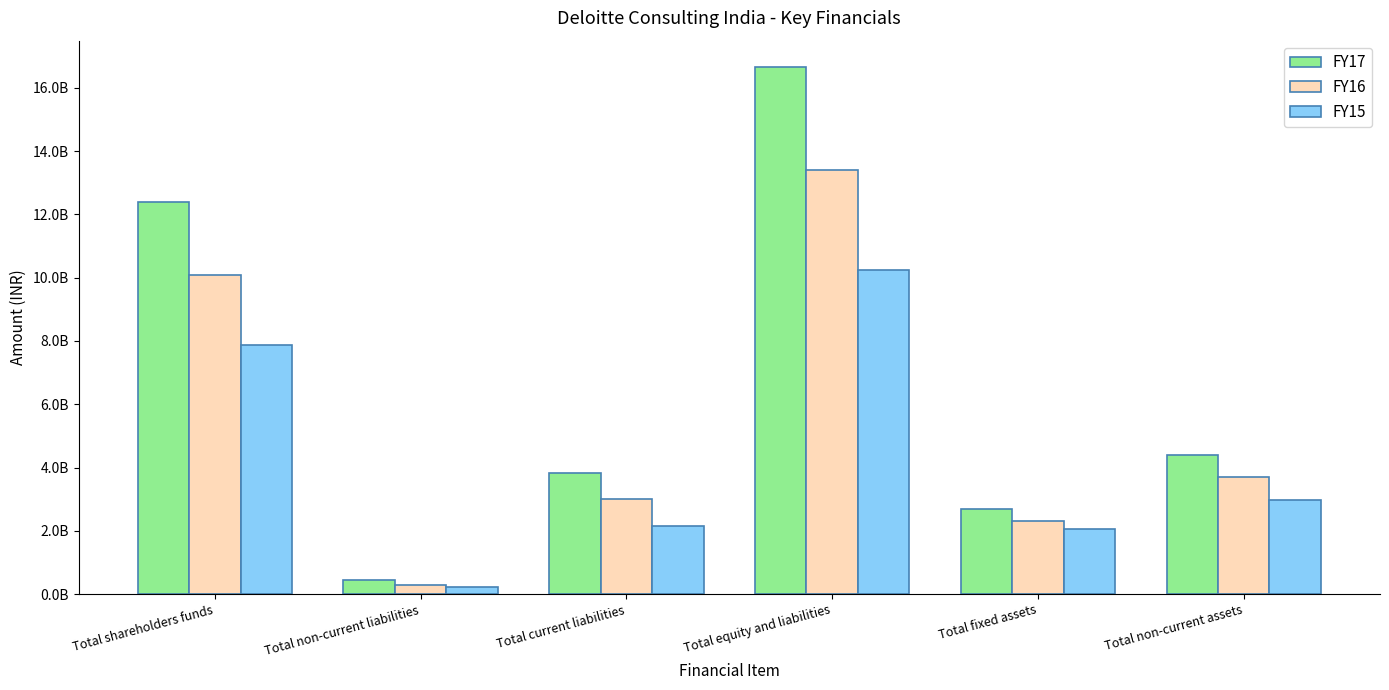

The value of FY15 at Total non-current liabilities is 211000000. True or false?

True